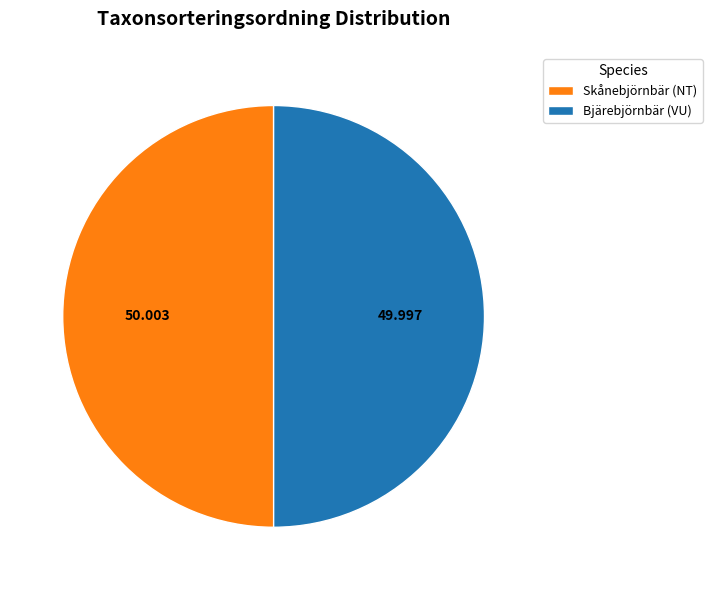

Is it true that Skånebjörnbär (NT) is 40% of the pie?

False